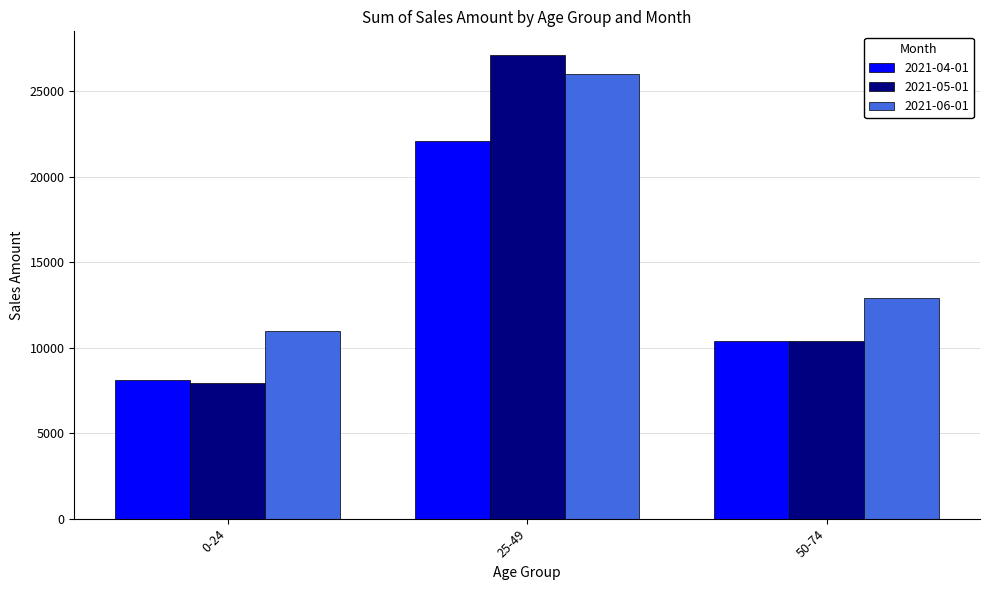

Rank the series by their maximum value, from lowest to highest.

2021-04-01, 2021-06-01, 2021-05-01